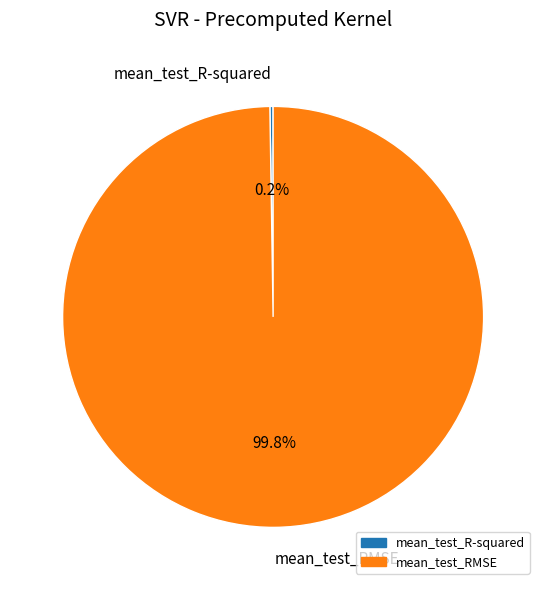

Which category has the biggest portion of the pie?

mean_test_RMSE